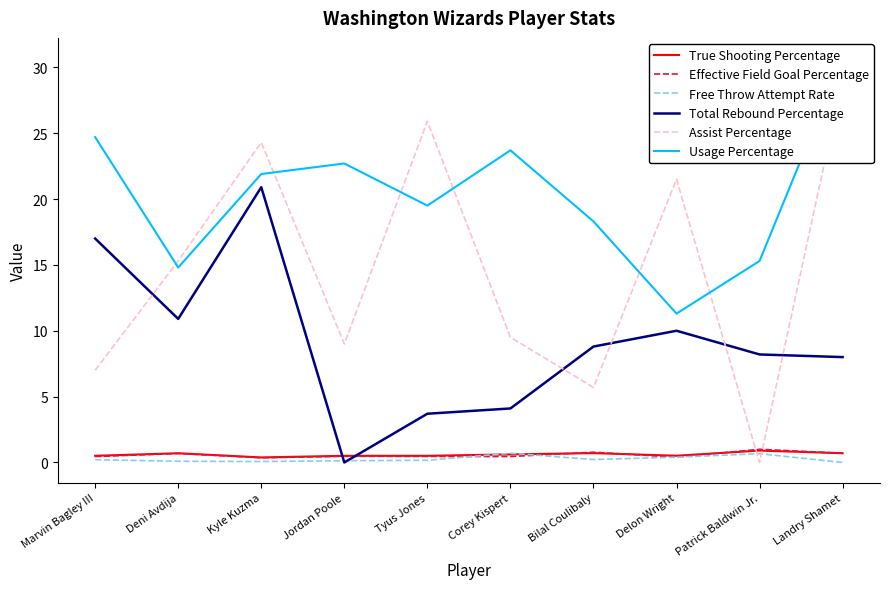

Which label corresponds to the smallest value in the chart?

Landry Shamet